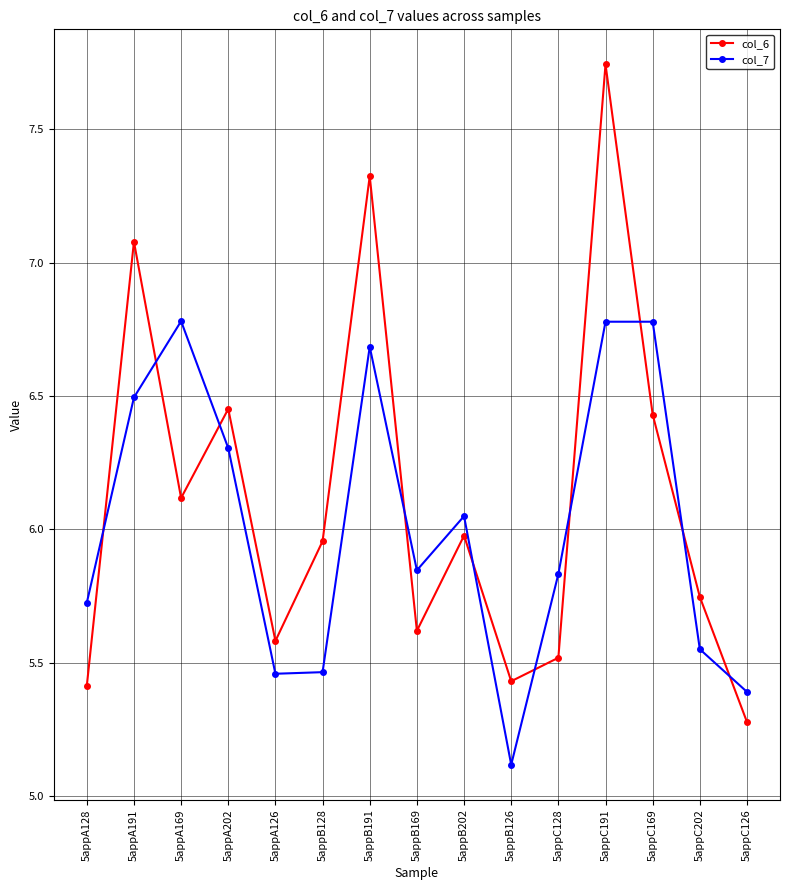

The value of col_7 at 5appC202 is 9.0. True or false?

False